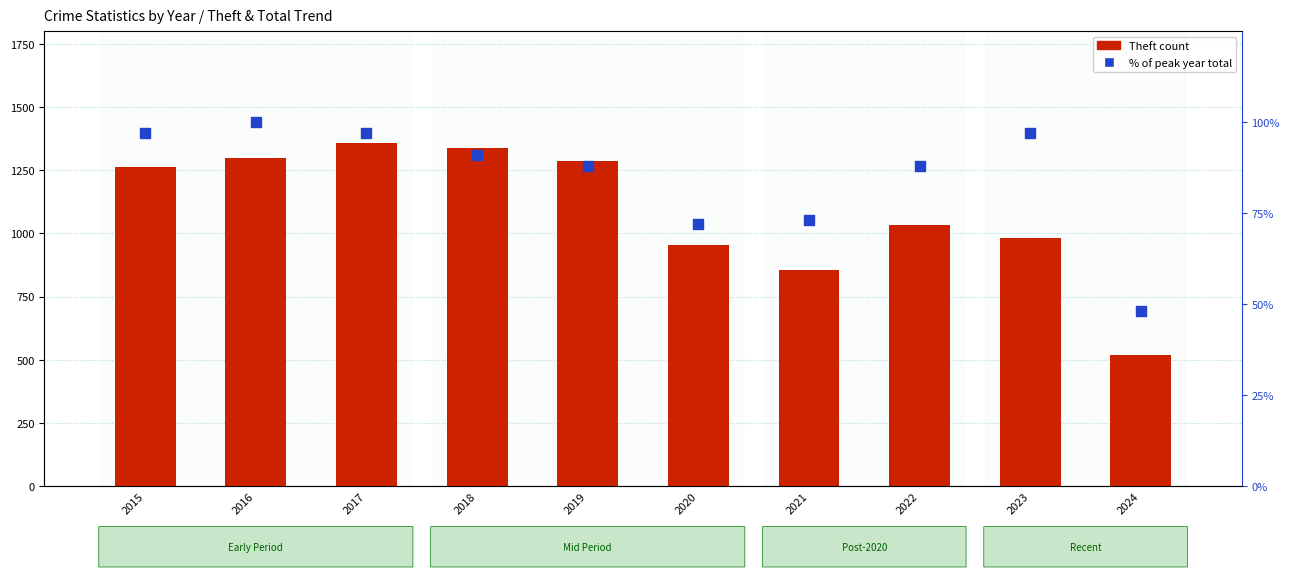

Which series has the widest spread of Y values?

Theft count